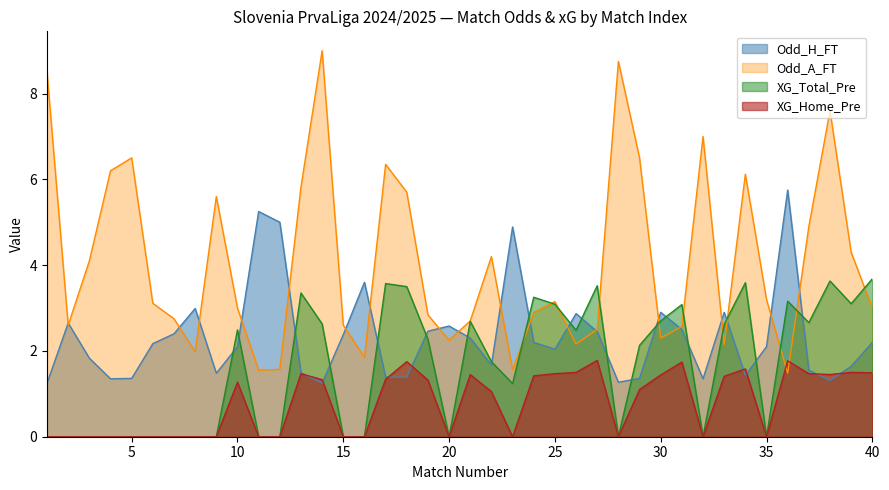

Rank the series at 36 from highest to lowest value.

Odd_H_FT, XG_Total_Pre, XG_Home_Pre, Odd_A_FT